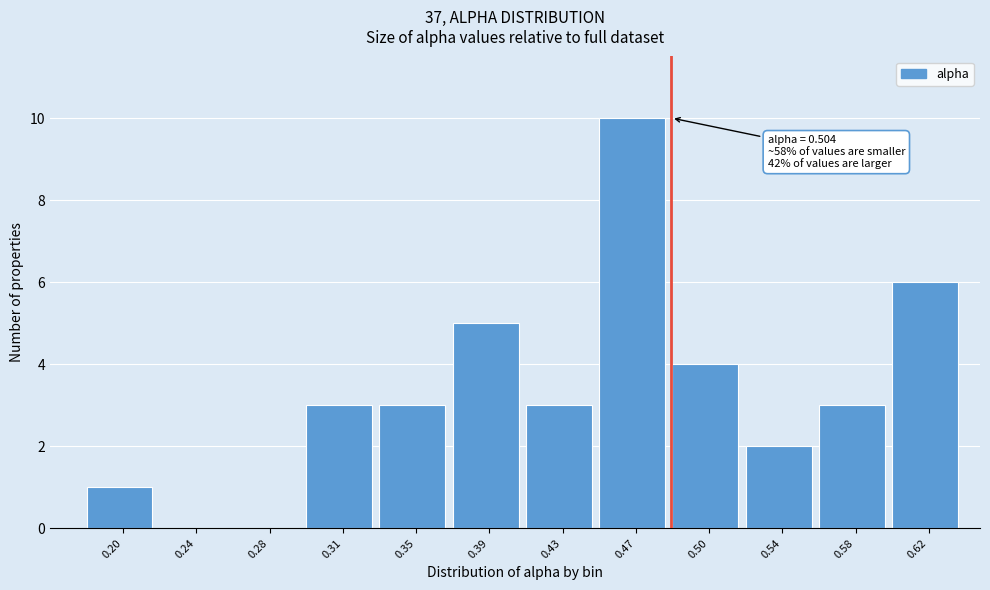

Reading right to left, extract all data points from this chart.

0.62=6	0.58=3	0.54=2	0.50=4	0.47=10	0.43=3	0.39=5	0.35=3	0.31=3	0.28=0	0.24=0	0.20=1